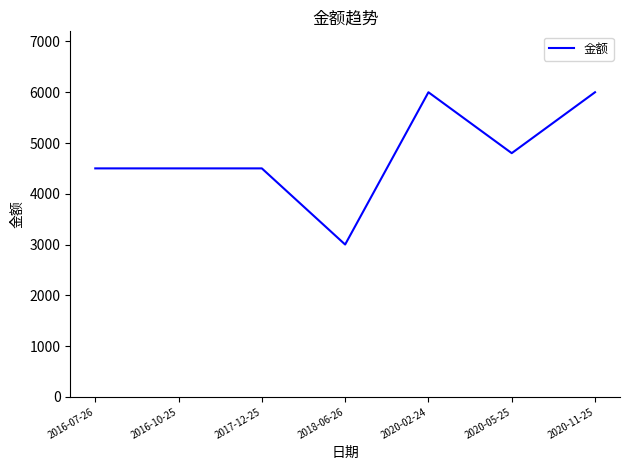

What is the difference between the values at 2020-11-25 and 2016-10-25?

1500